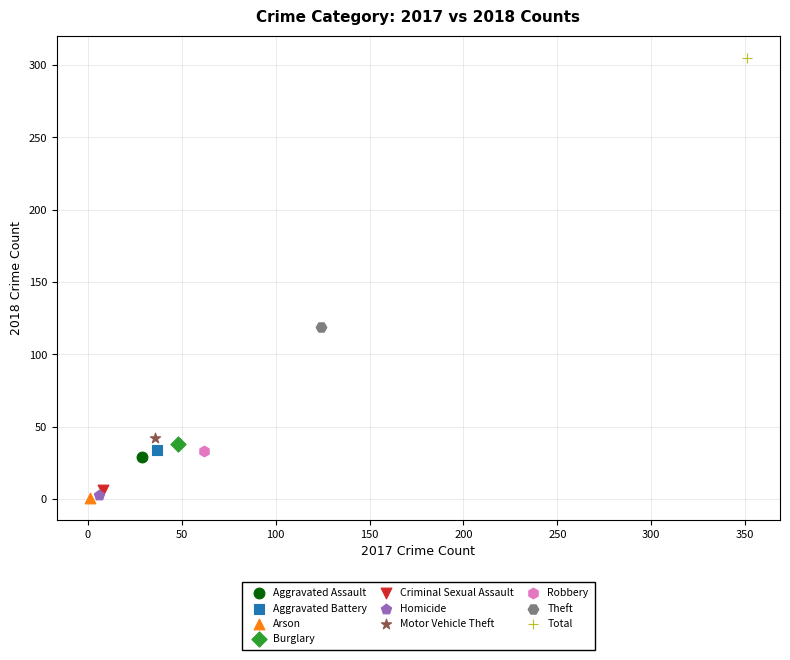

What are all the series names shown in the legend?

Aggravated Assault, Aggravated Battery, Arson, Burglary, Criminal Sexual Assault, Homicide, Motor Vehicle Theft, Robbery, Theft, Total